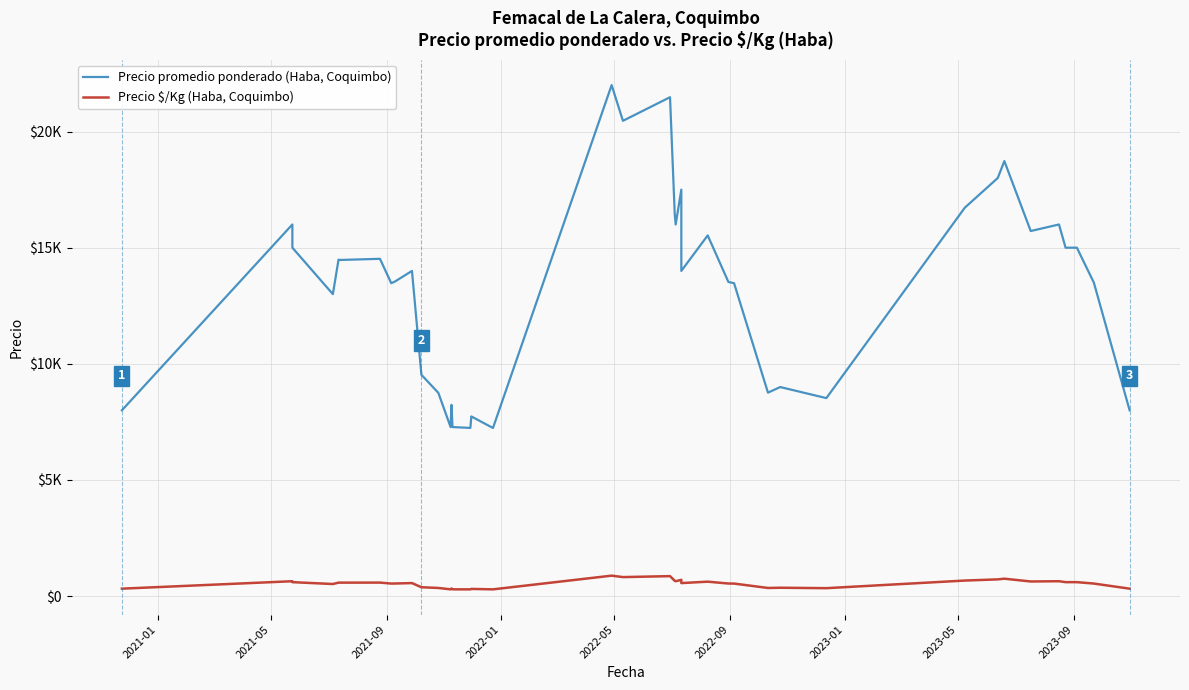

True or false: Precio $/Kg (Haba, Coquimbo) and Precio promedio ponderado (Haba, Coquimbo) cross at least once.

False